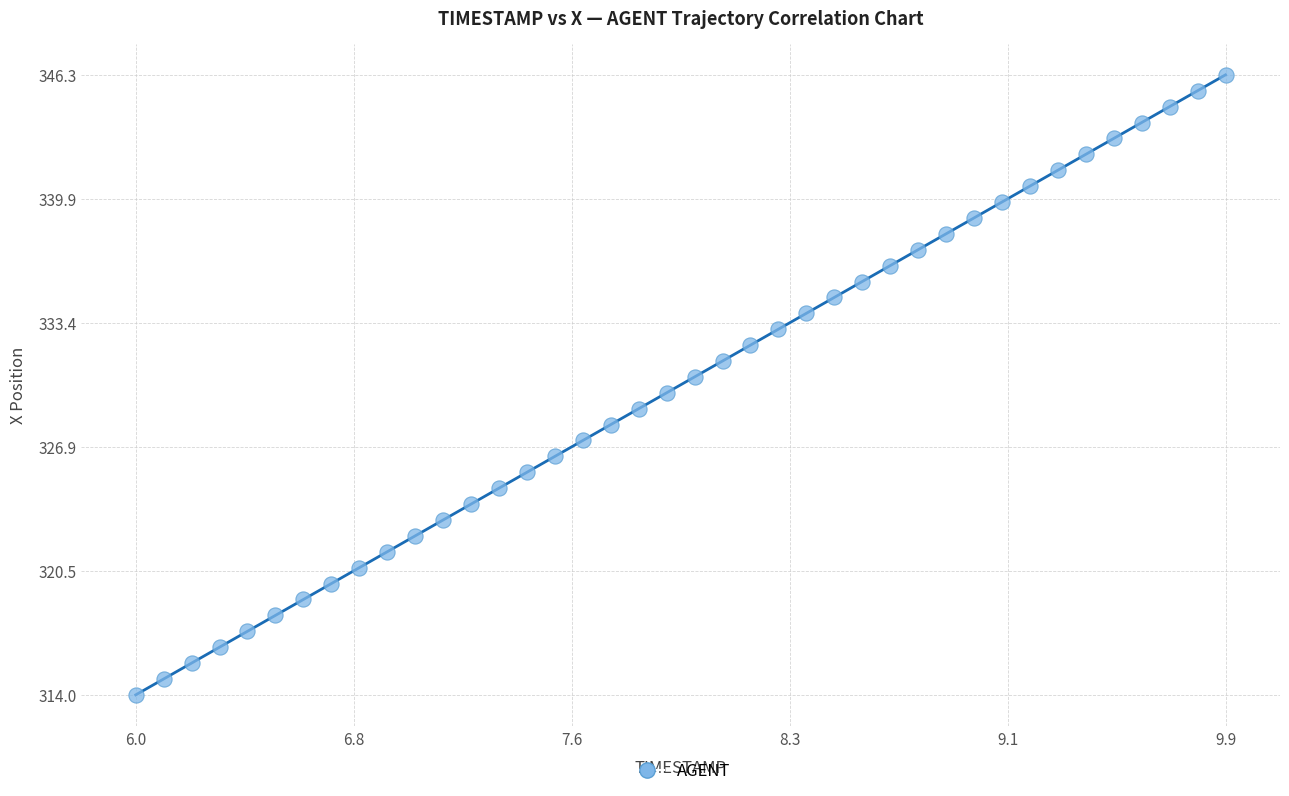

What is the range of Y values (max minus min)?

32.3